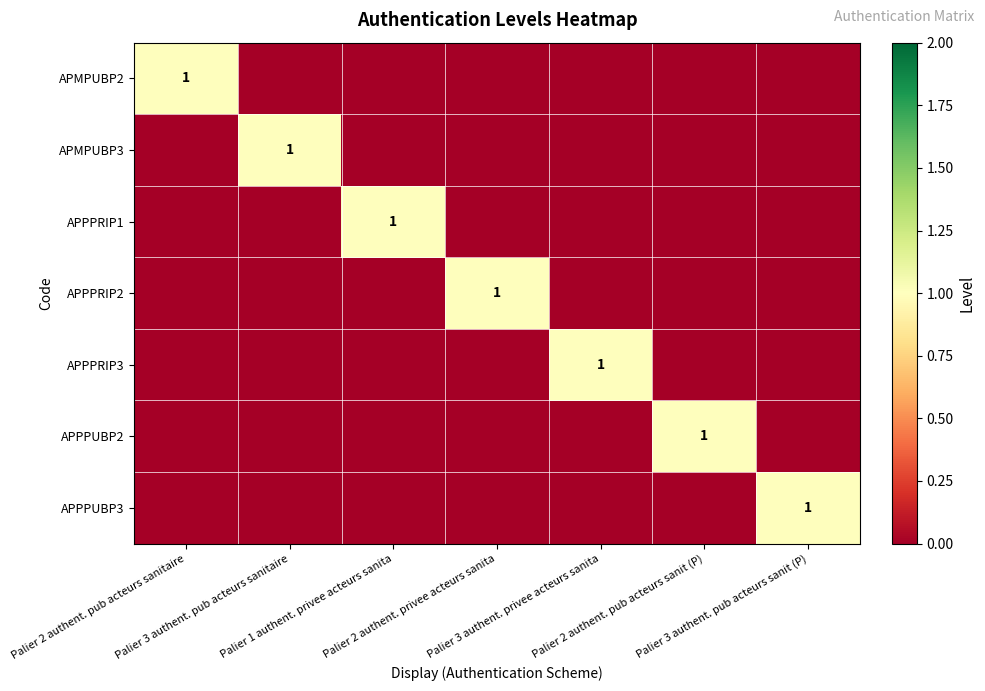

What is the difference between the highest and lowest values at Palier 2 authent. privee acteurs sanita?

1